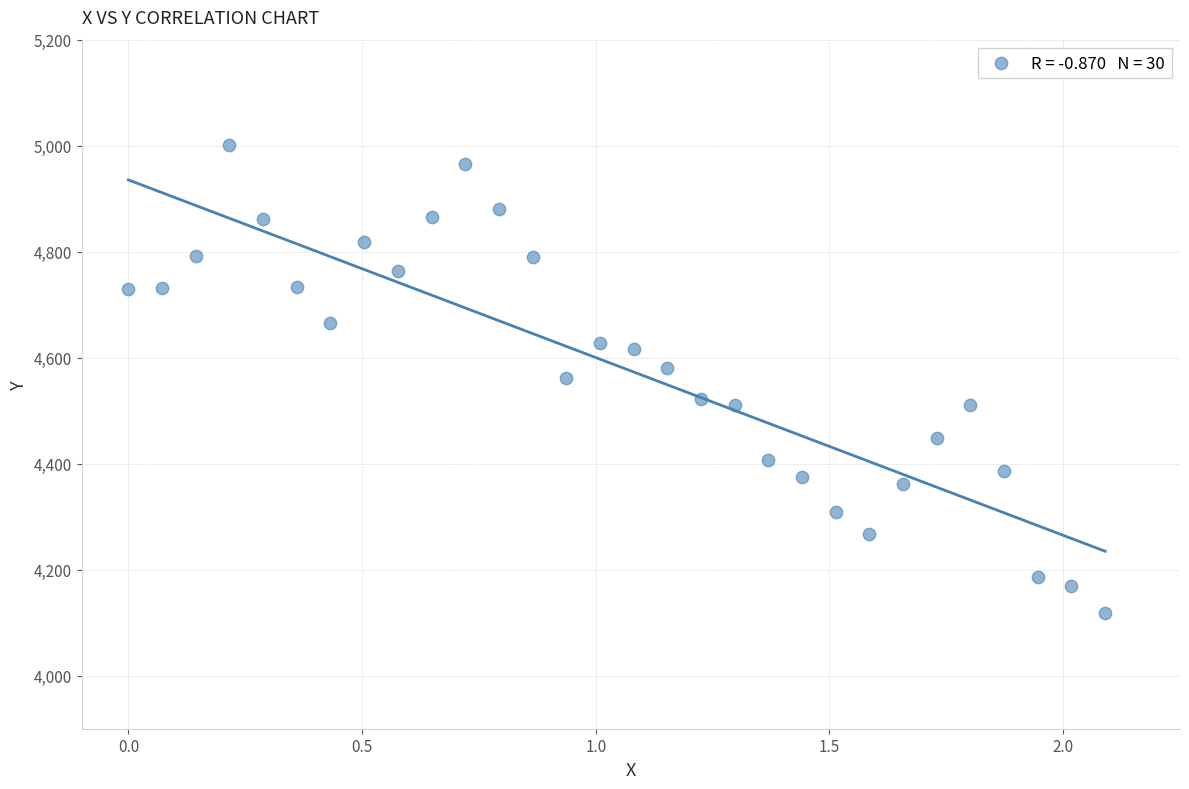

What is the range of Y values (max minus min)?

884.2